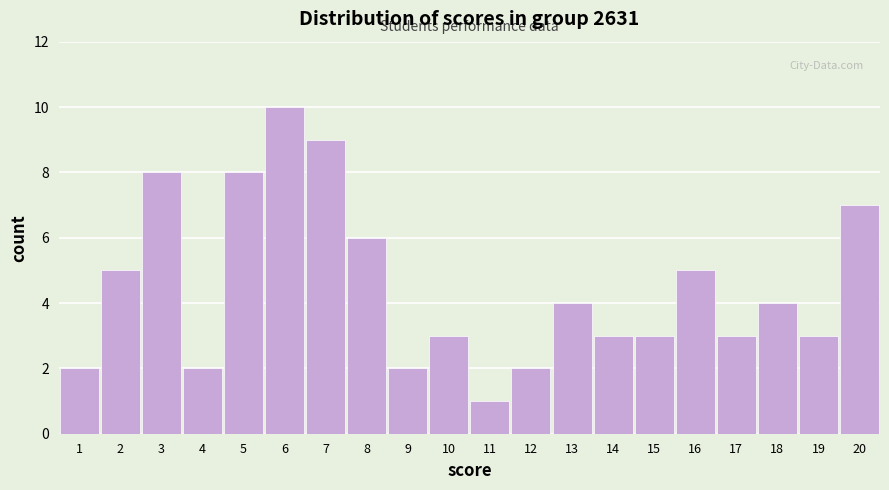

Reading right to left, extract all data points from this chart.

7	3	4	3	5	3	3	4	2	1	3	2	6	9	10	8	2	8	5	2